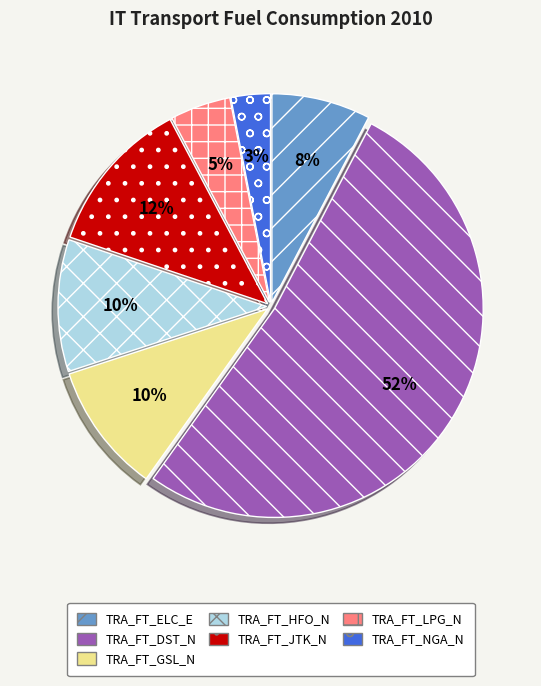

Approximately how many times larger is the value at TRA_FT_HFO_N compared to TRA_FT_GSL_N?

1.0